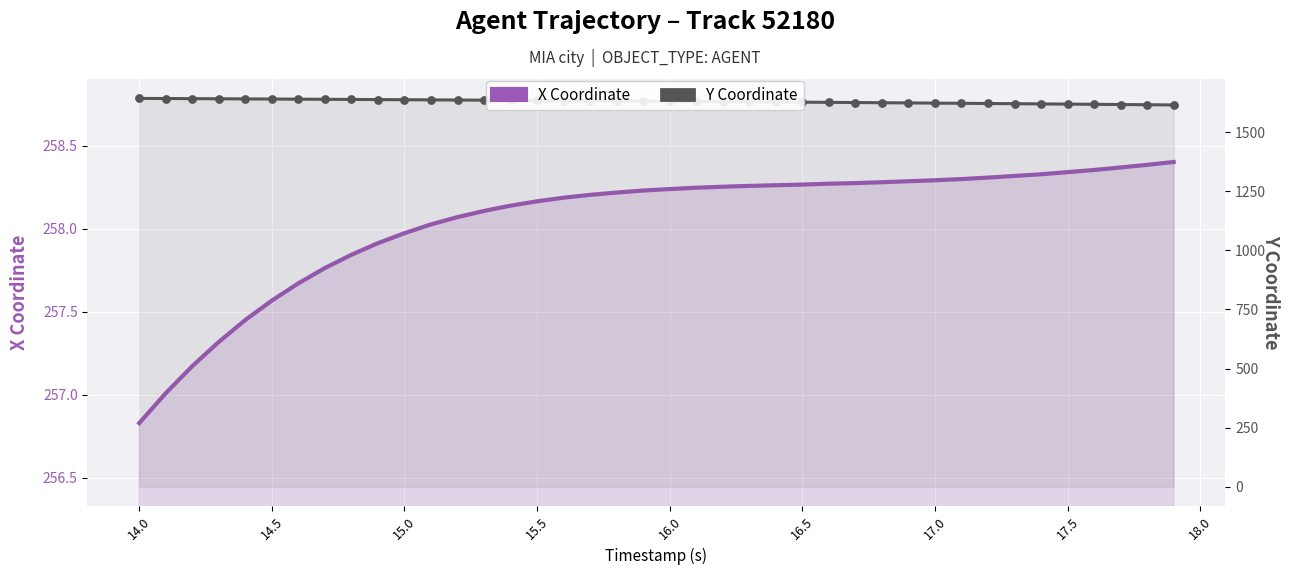

Which series contains the lowest Y value?

X Coordinate